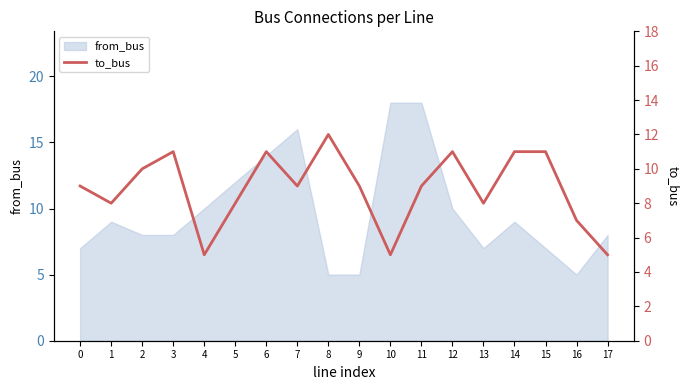

What is the change in value from 10 to 12?

+6